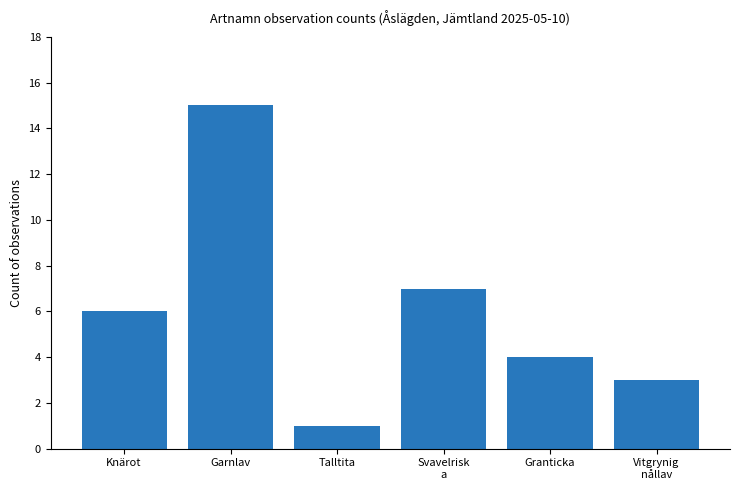

List the labels in order of value, smallest first.

Talltita, Vitgrynig
nållav, Granticka, Knärot, Svavelrisk
a, Garnlav